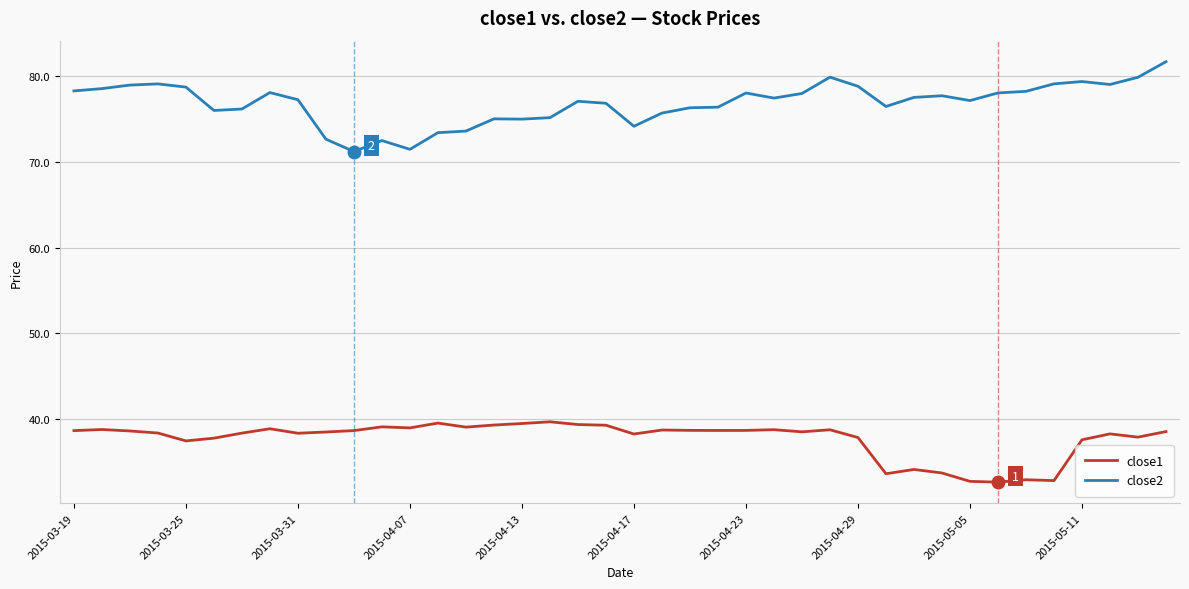

What is the lowest value of the close1 series?

32.7